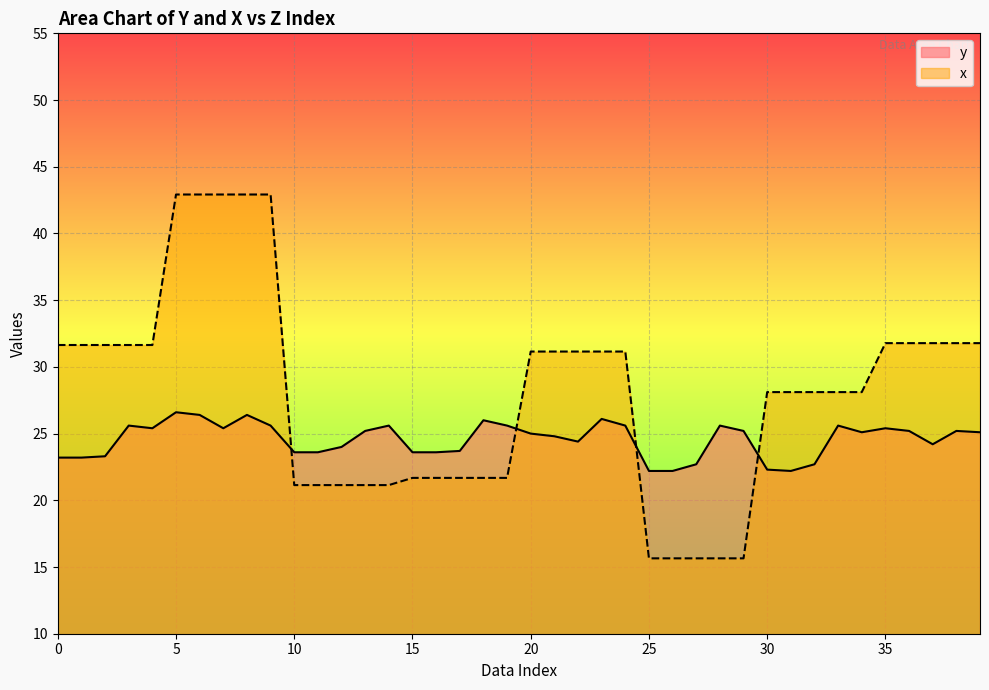

What value does the y series have at 38?

25.2